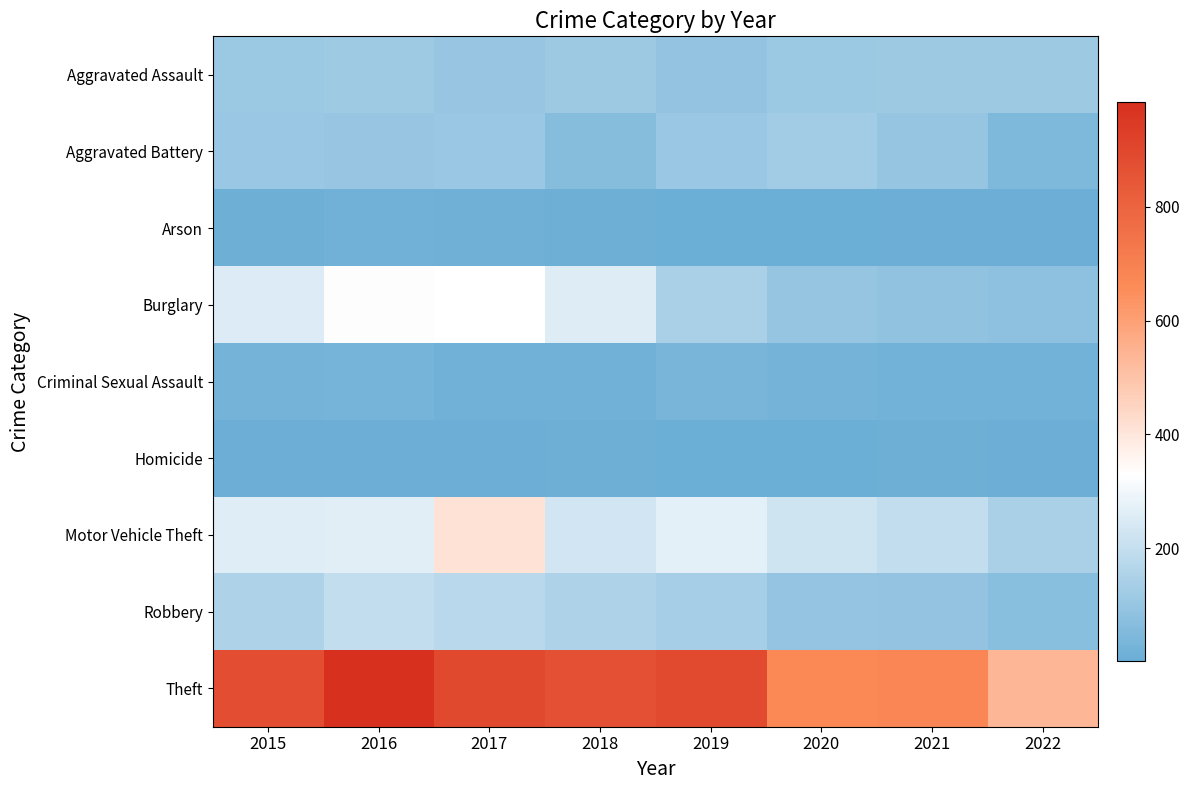

Between 2020 and 2021, which is larger?

2021